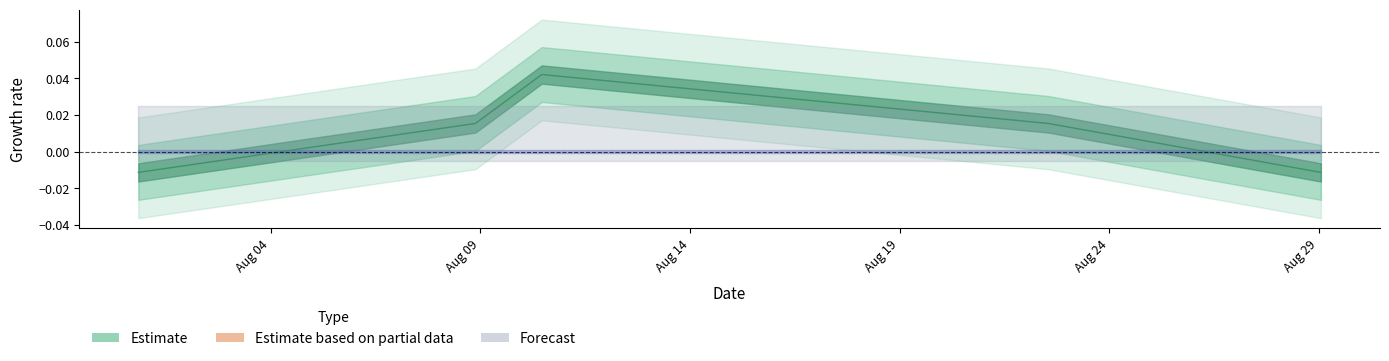

Is it true that the value at Aug 04 is -0.0?

True